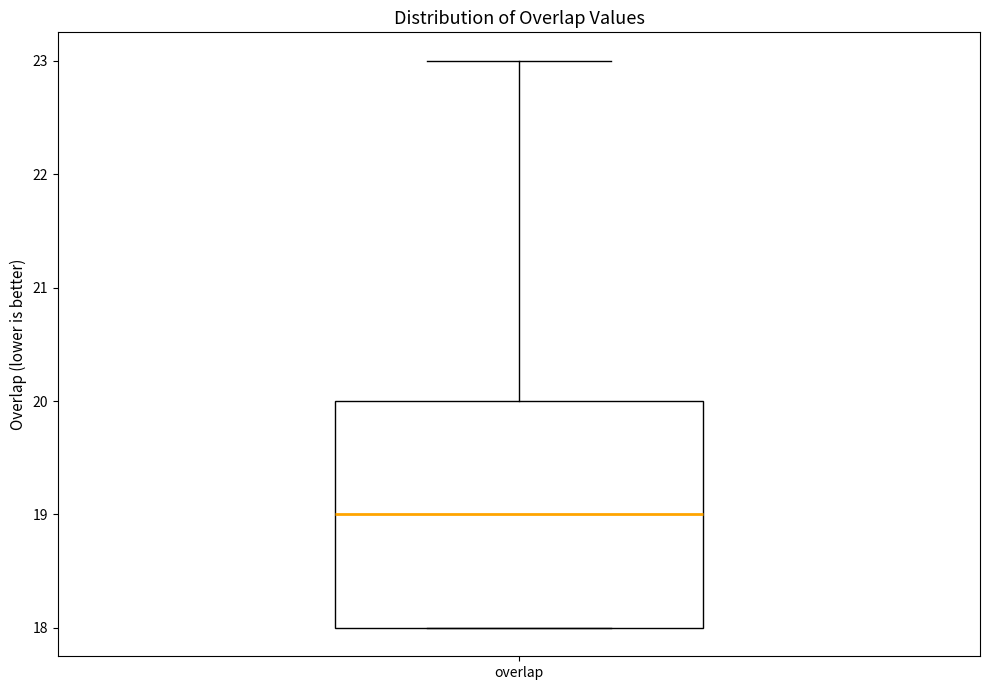

Where is the lower edge of the box for overlap on the y-axis? The values are not printed on the chart, so give them approximately, as read against the axis.

18